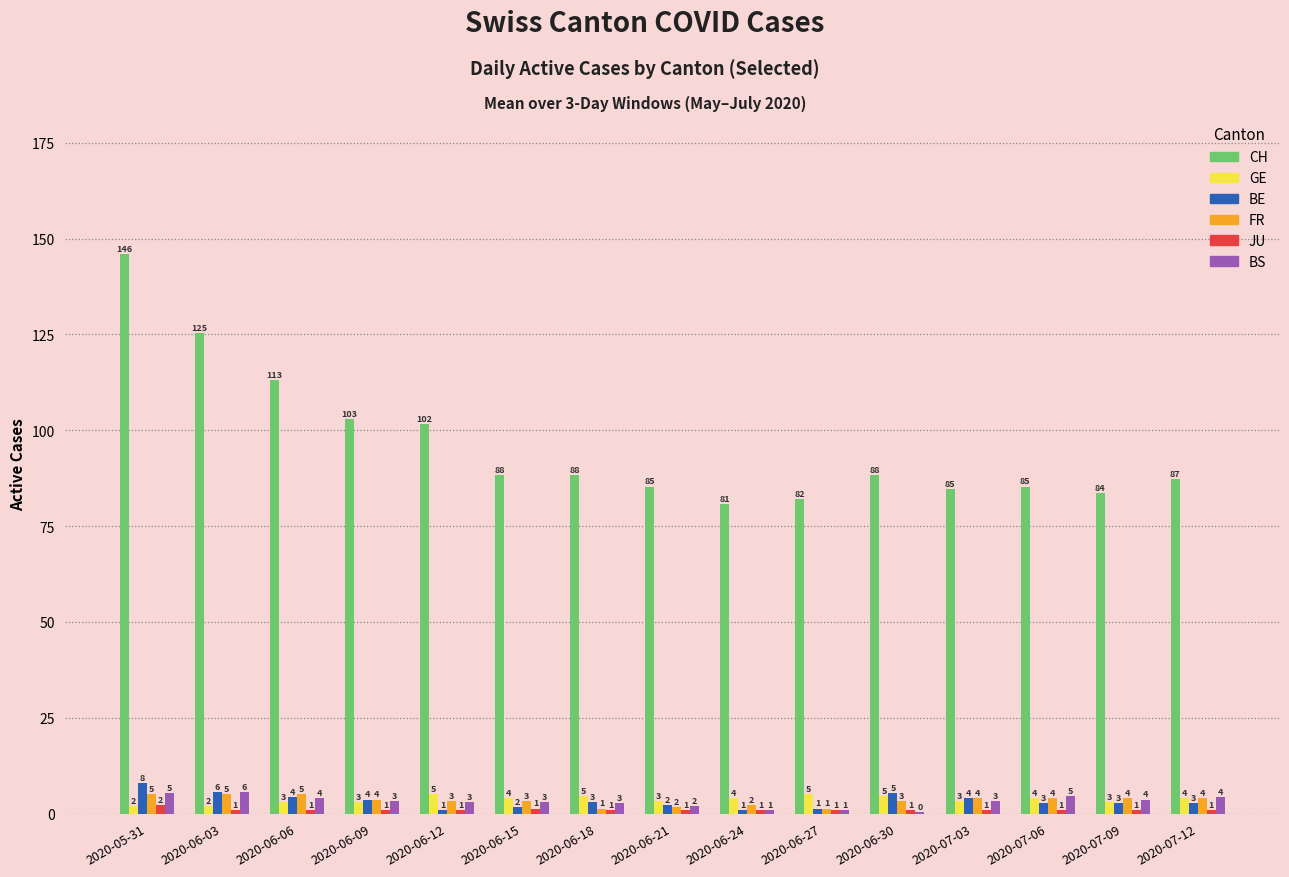

What are all the series names shown in the legend?

CH, GE, BE, FR, JU, BS